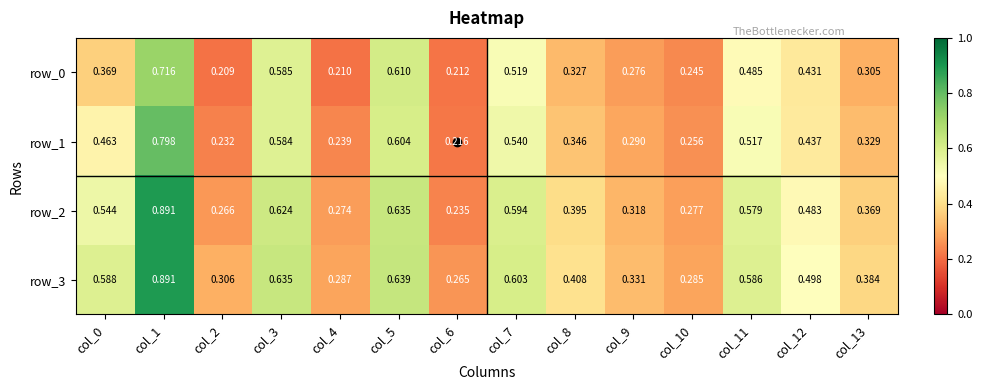

Which series changed the most between col_0 and col_8?

row_3